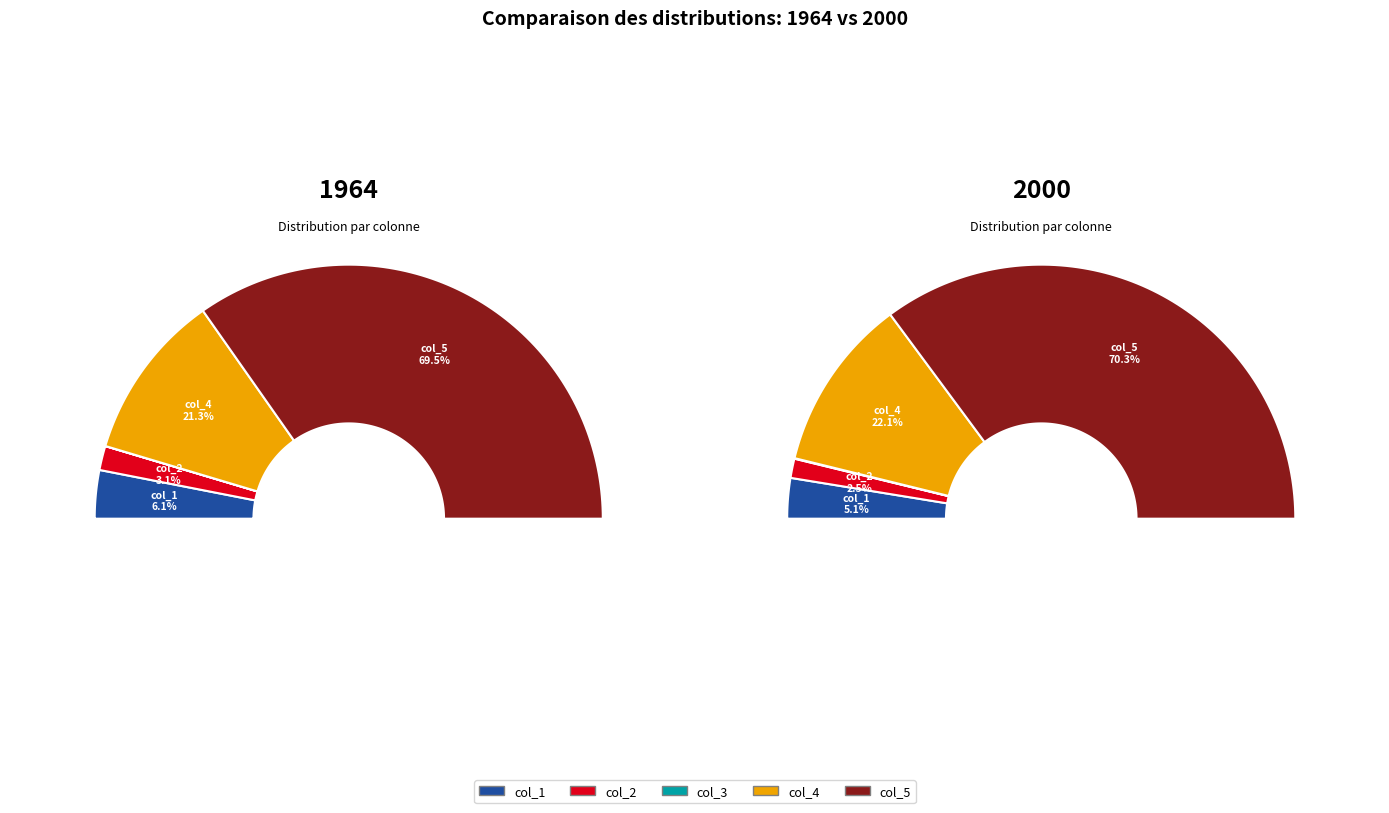

To the nearest percent, what is the difference between the col_1 and col_4 slice percentages?

17%